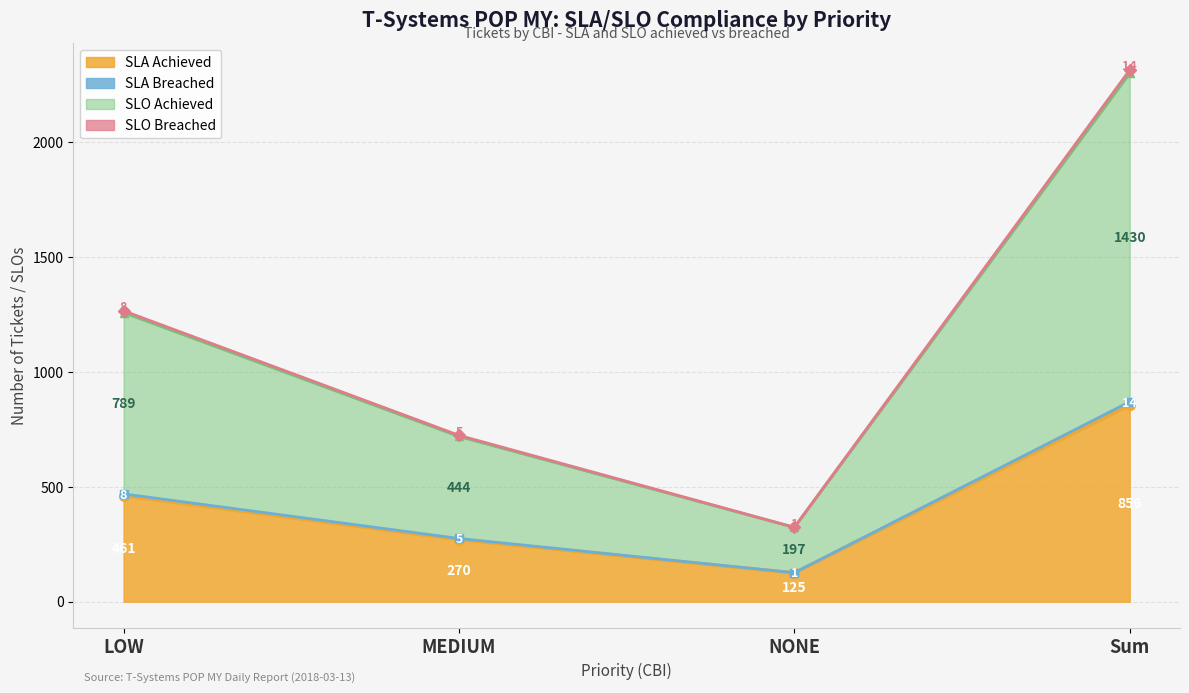

Where is the first local minimum for SLO Achieved?

NONE